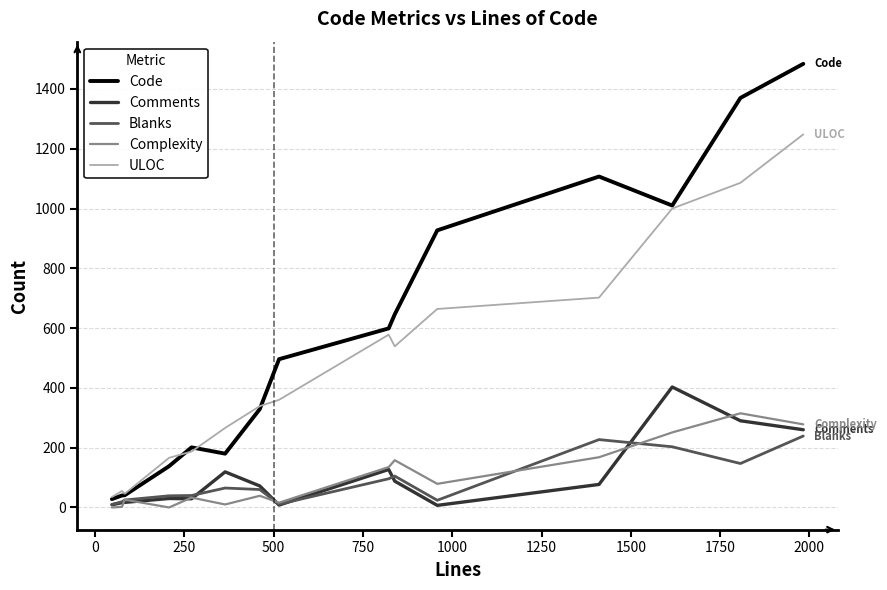

Which series has the largest range (max minus min)?

Code